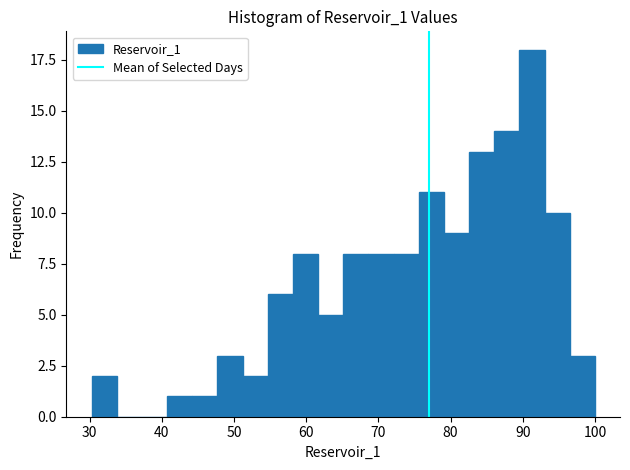

Around what value on the x-axis is the tallest bar? Give the approximate position of its centre, as read against the axis.

91